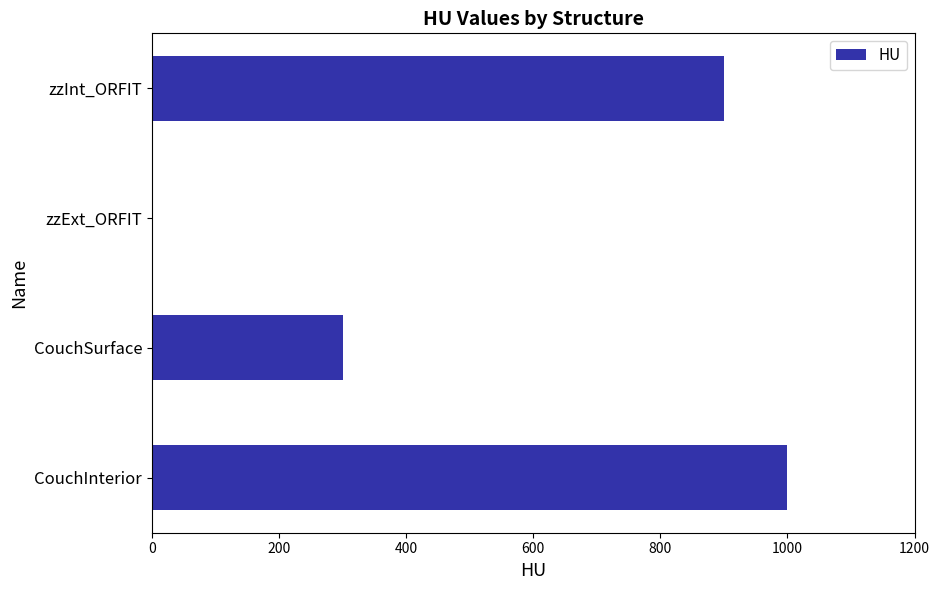

Which has a higher value, zzExt_ORFIT or CouchSurface?

CouchSurface